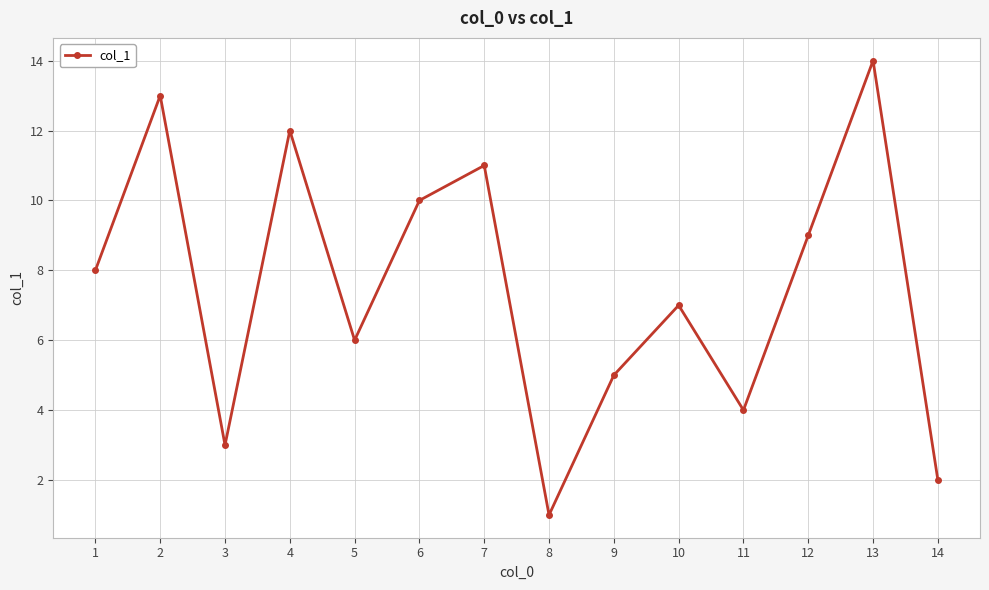

What is the maximum value shown in the chart?

14